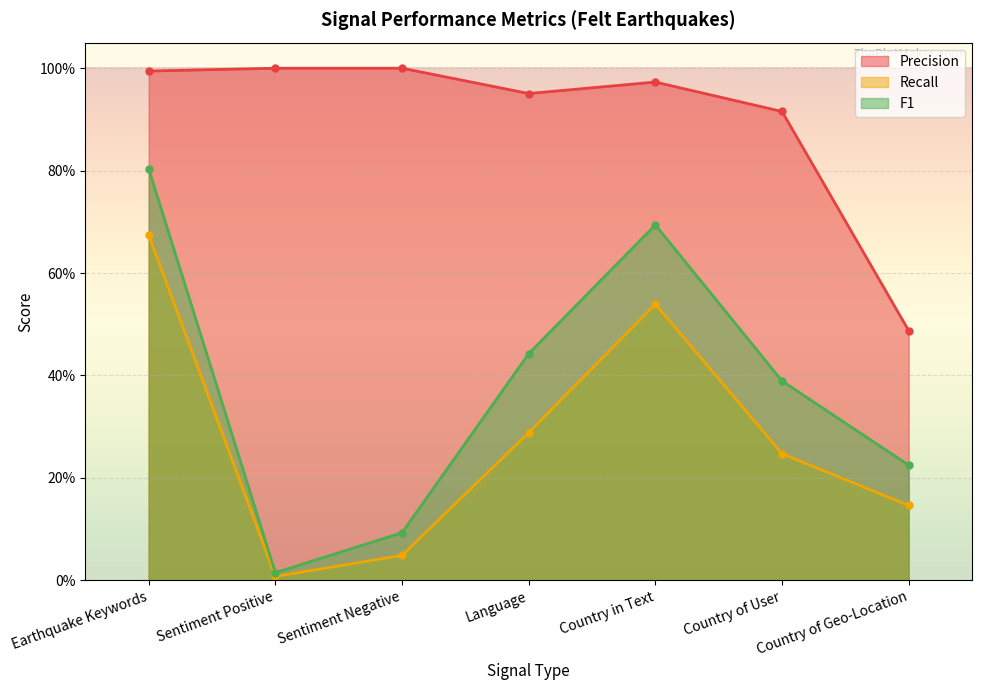

What is the difference between the maximum and minimum values in the F1 series?

0.8